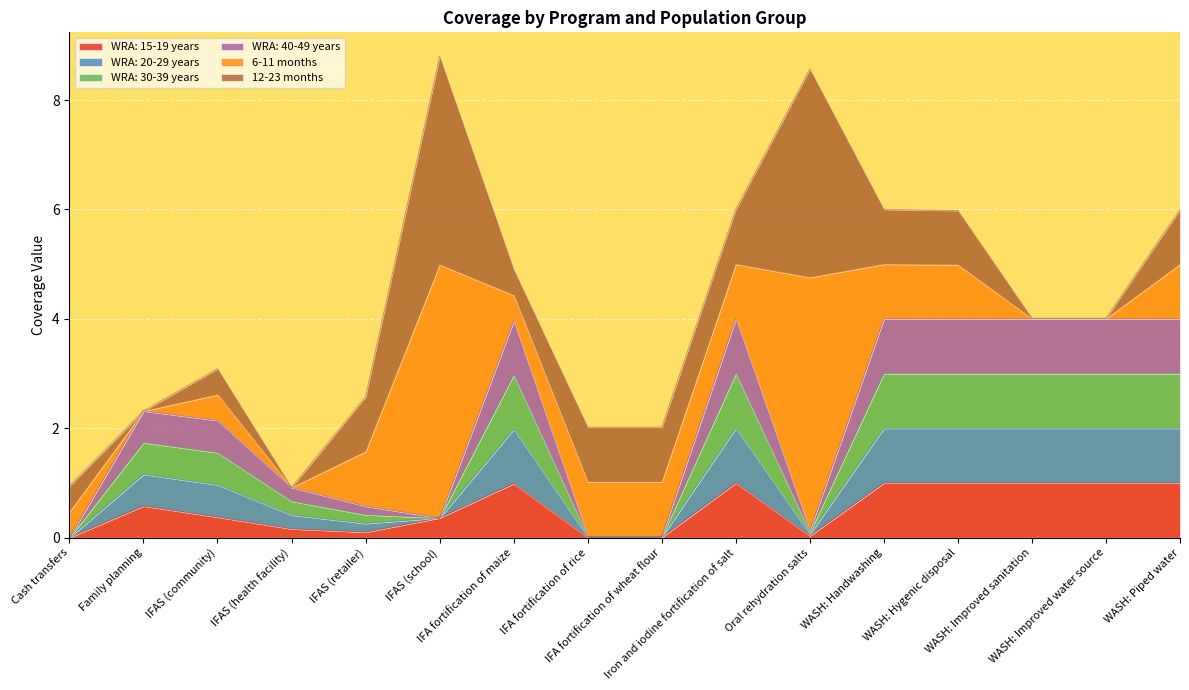

True or false: WRA: 15-19 years has more than 2 points higher than both neighbors.

True